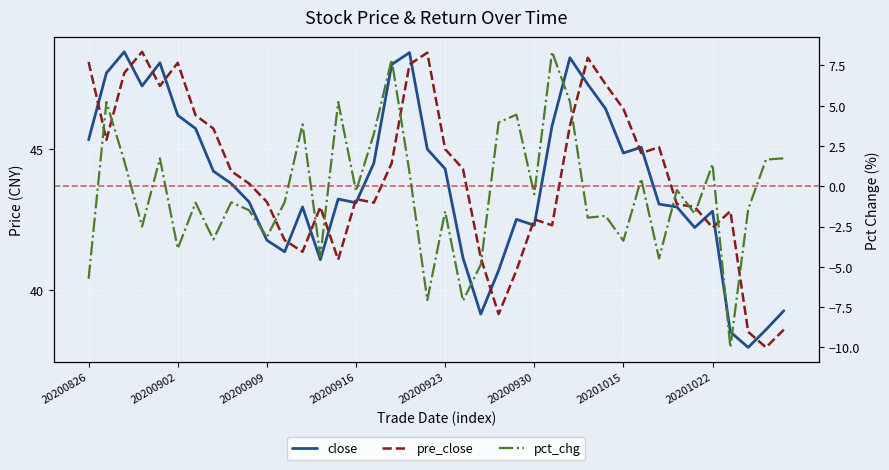

True or false: pct_chg and pre_close intersect in this chart.

False